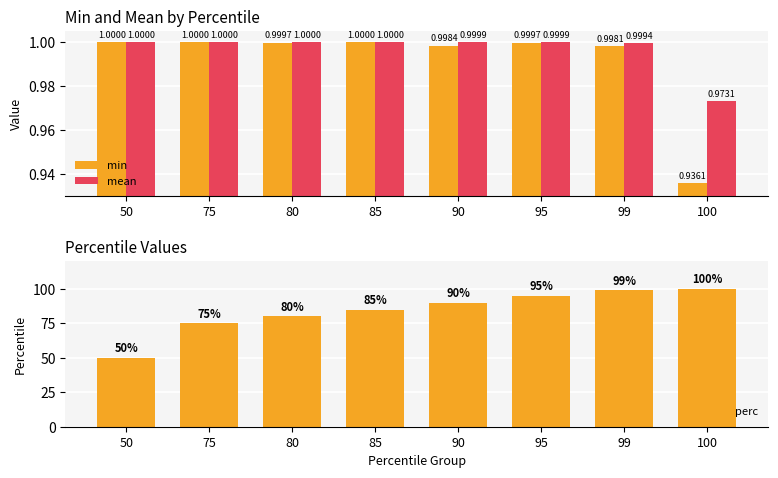

Reading left to right, extract all data points from this chart.

min: 50=1.0	75=1.0	80=1.0	85=1.0	90=1.0	95=1.0	99=1.0	100=0.9
mean: 50=1.0	75=1.0	80=1.0	85=1.0	90=1.0	95=1.0	99=1.0	100=1.0
perc: 50=50.0	75=75.0	80=80.0	85=85.0	90=90.0	95=95.0	99=99.0	100=100.0